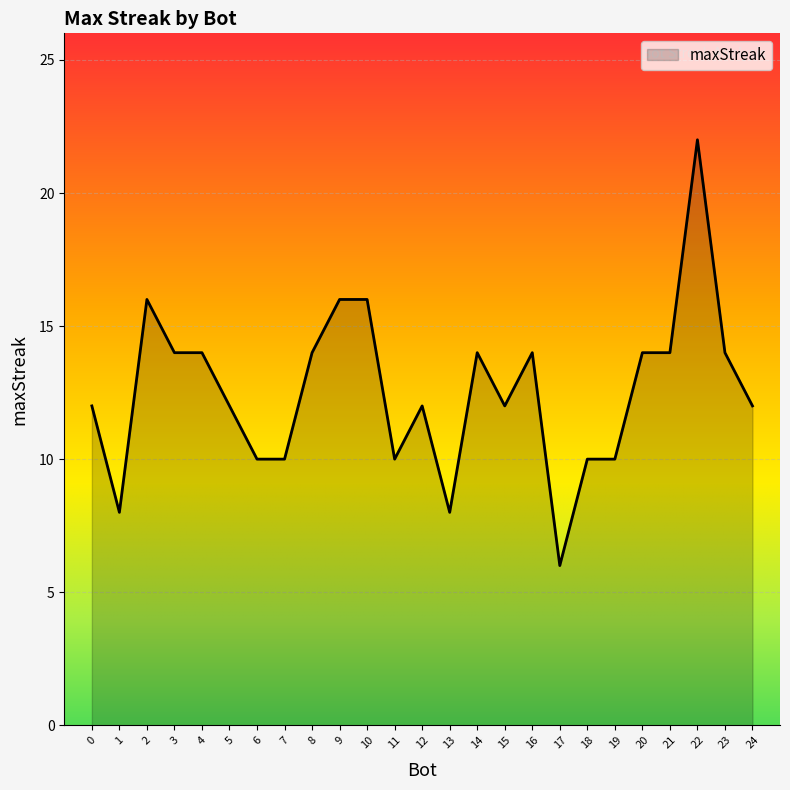

How many lines are shown in the chart?

1